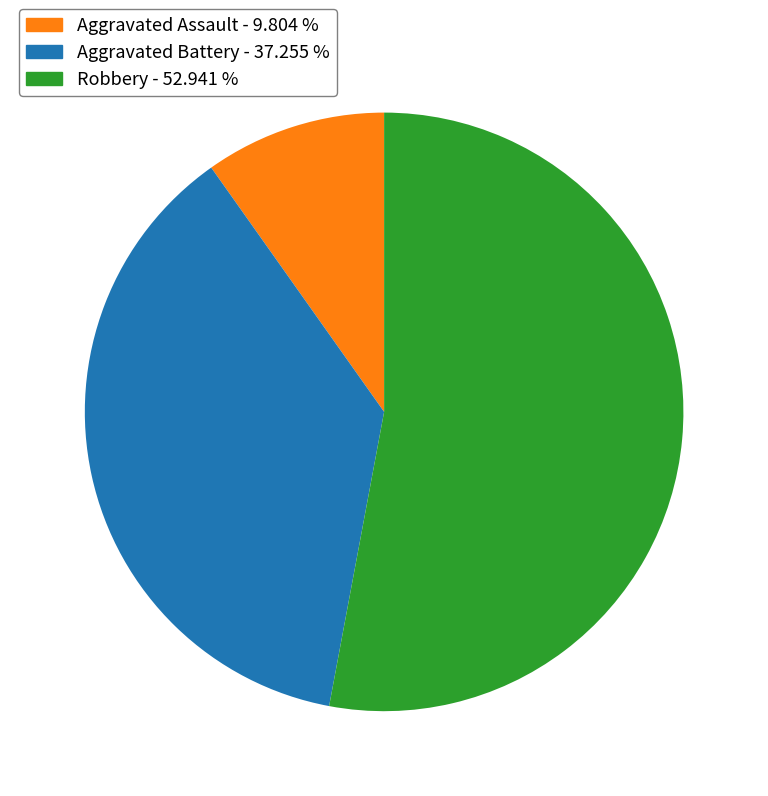

Is there a majority slice in this chart?

Yes